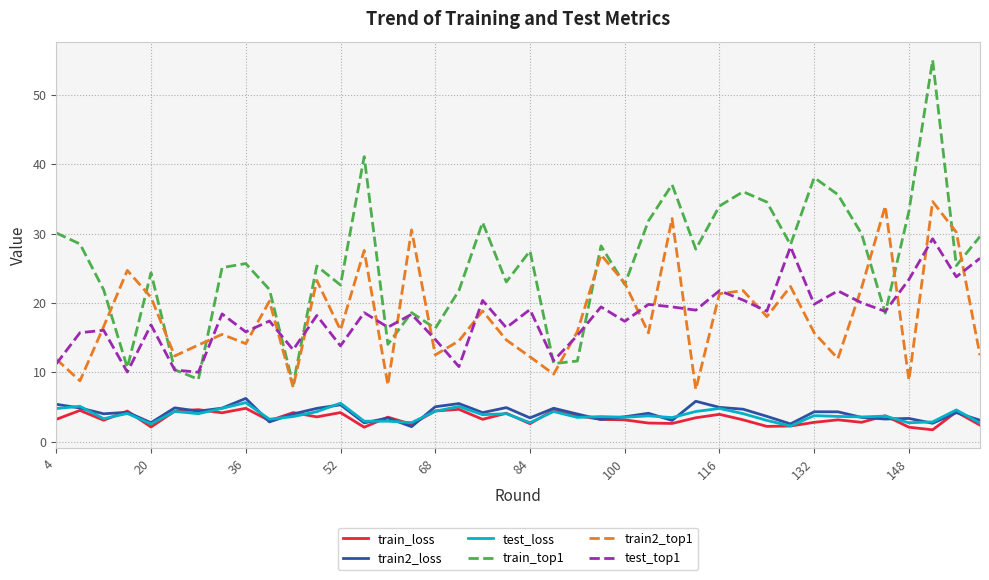

Which series has the widest spread of values?

train_top1